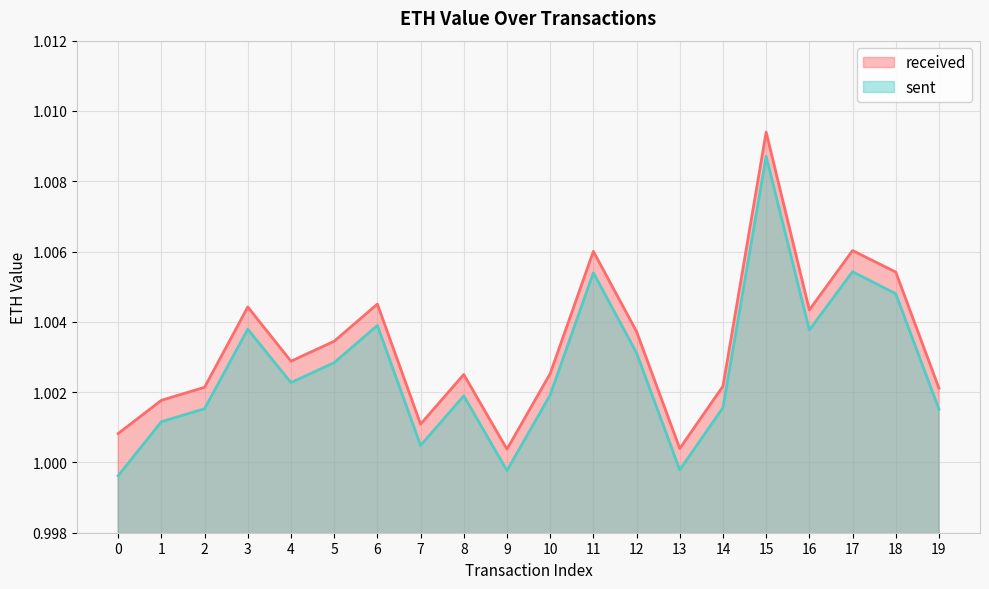

What is the value of the received point at the 7th from the left?

1.0